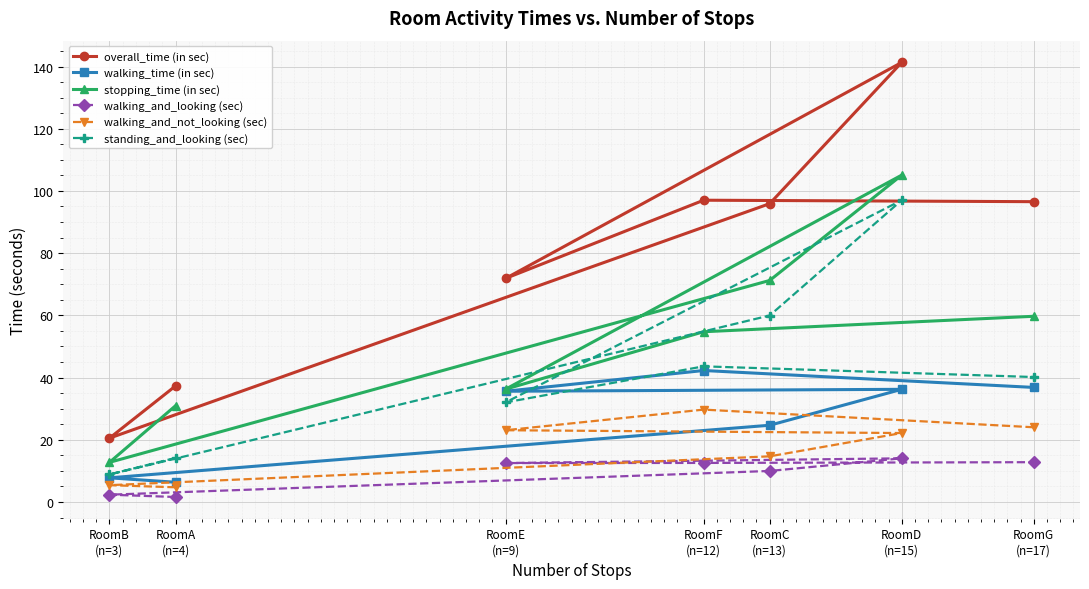

Is the value of overall_time (in sec) at RoomD
(n=15) greater than the value of walking_and_looking (sec) at RoomD
(n=15)?

Yes